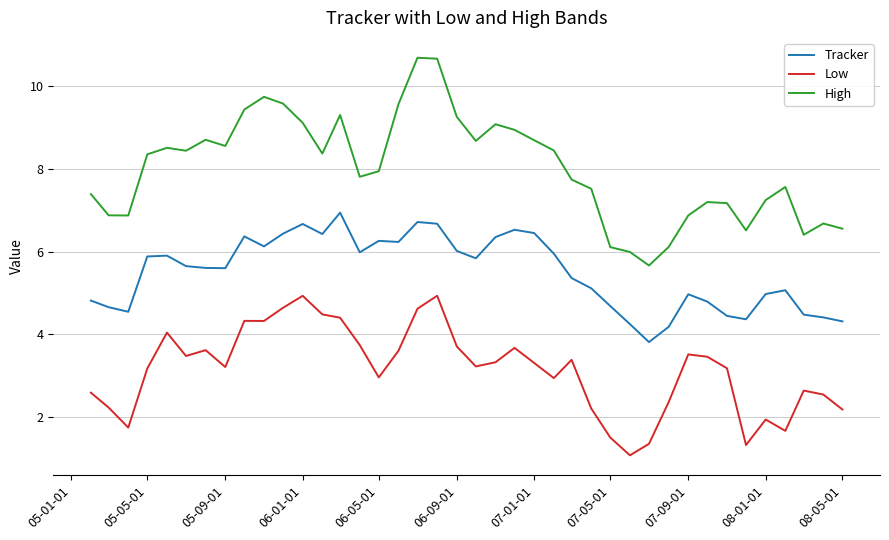

What is the lowest value of the Low series?

1.1